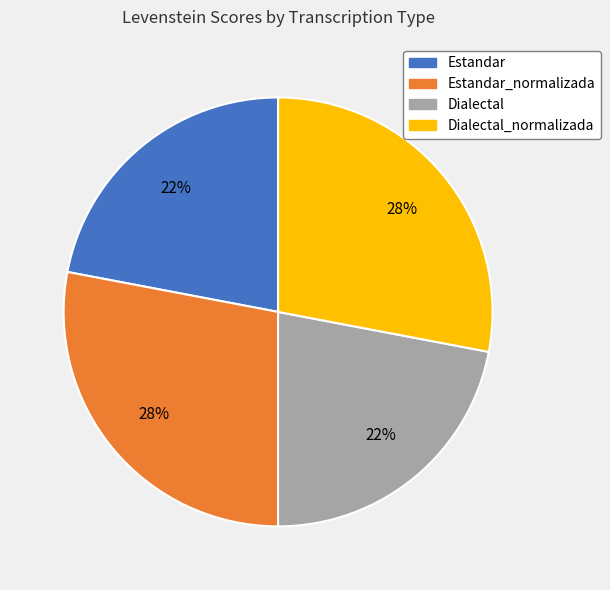

Is there any slice that represents more than half of the pie?

No